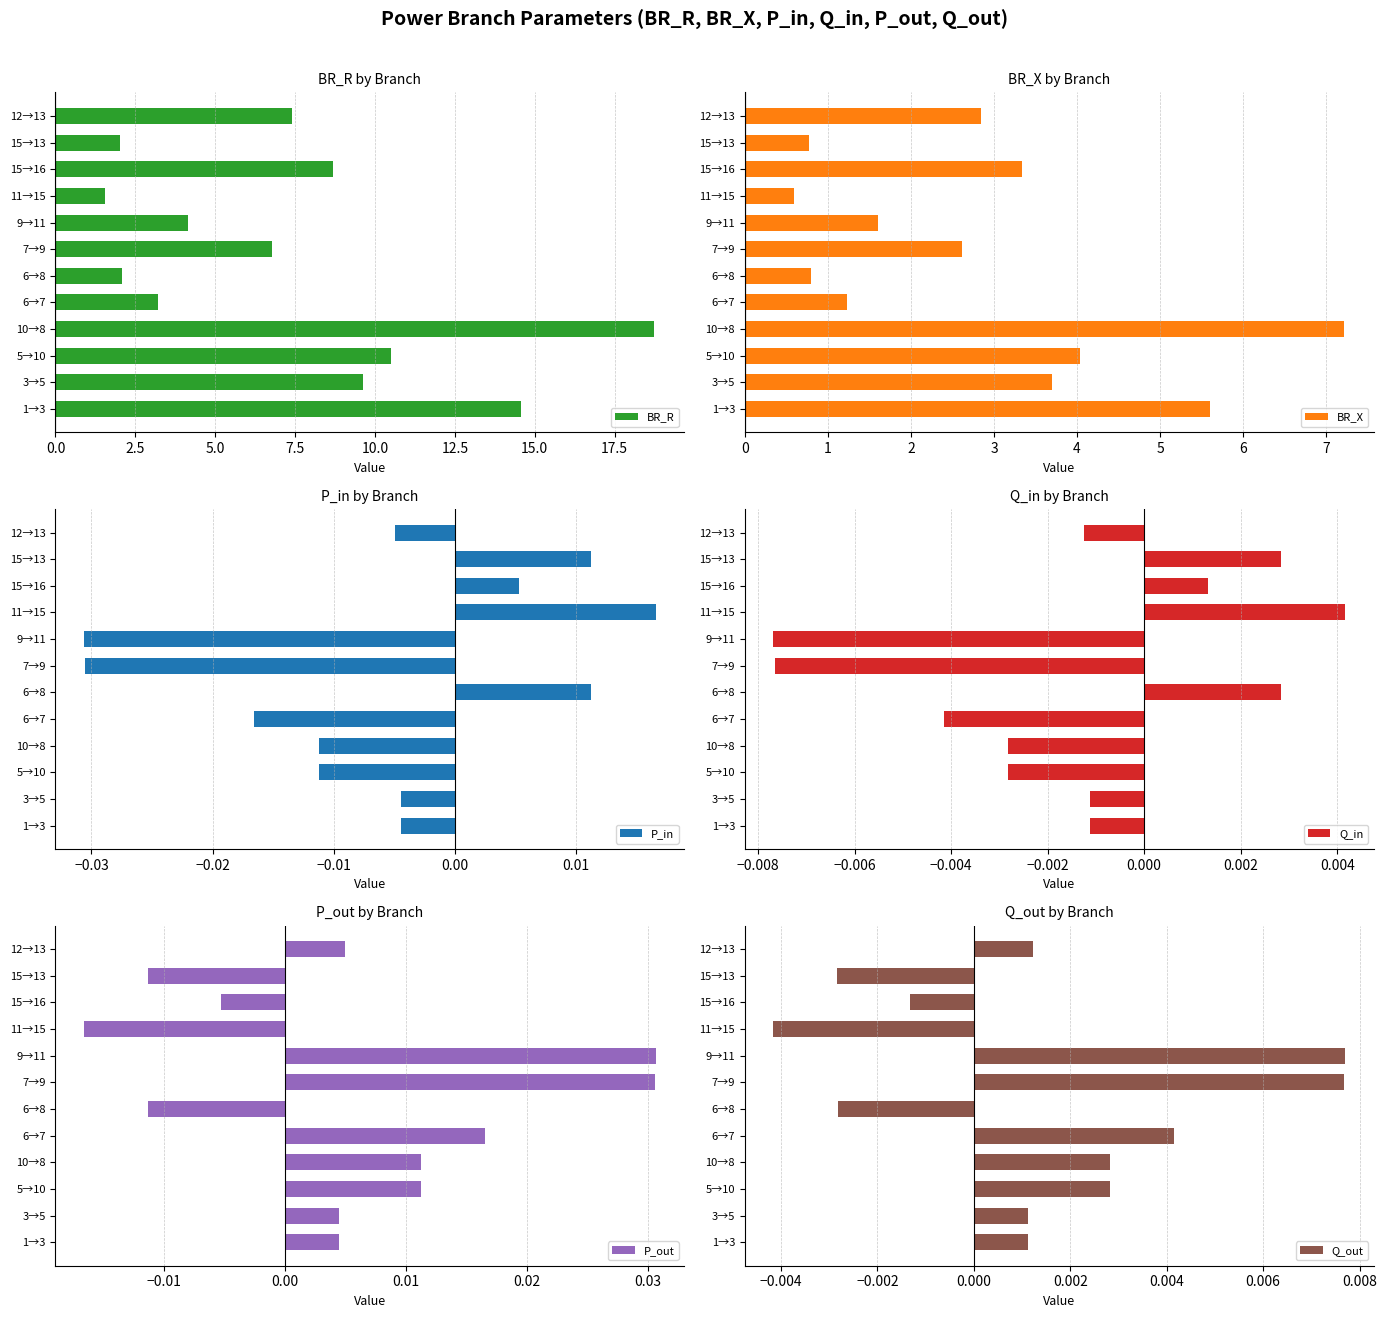

Is it true that BR_R equals 2.0 at 15→13?

True